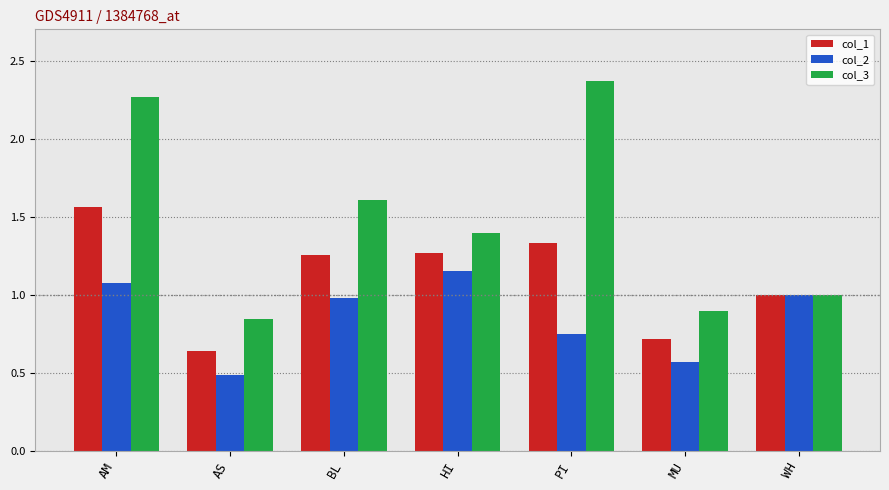

Rank the series at MU from highest to lowest value.

col_3, col_1, col_2